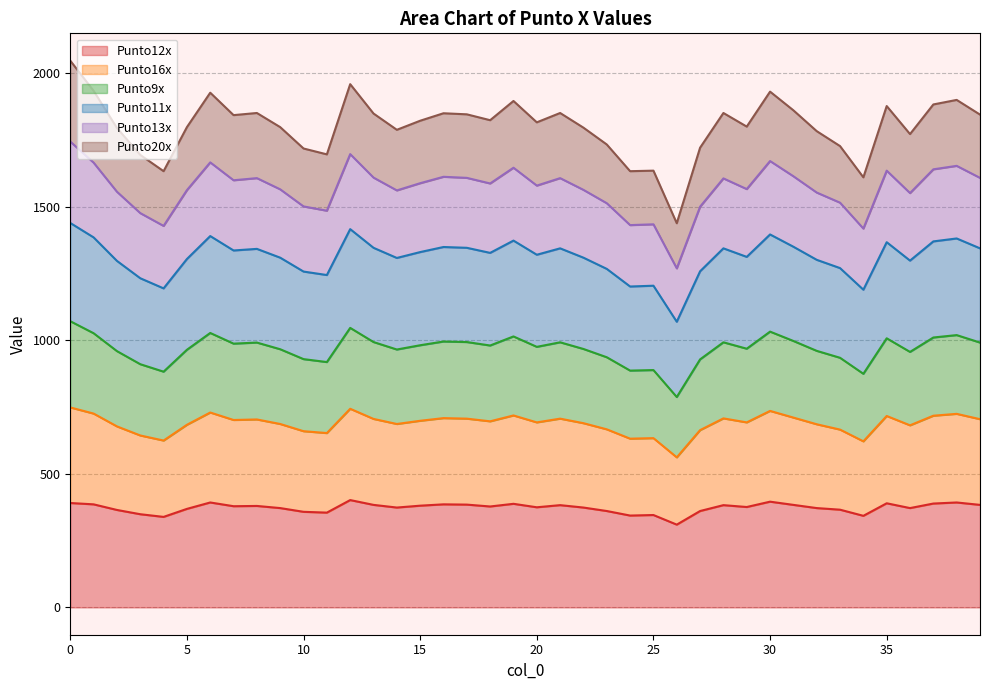

What are all the series names shown in the legend?

Punto12x, Punto16x, Punto9x, Punto11x, Punto13x, Punto20x